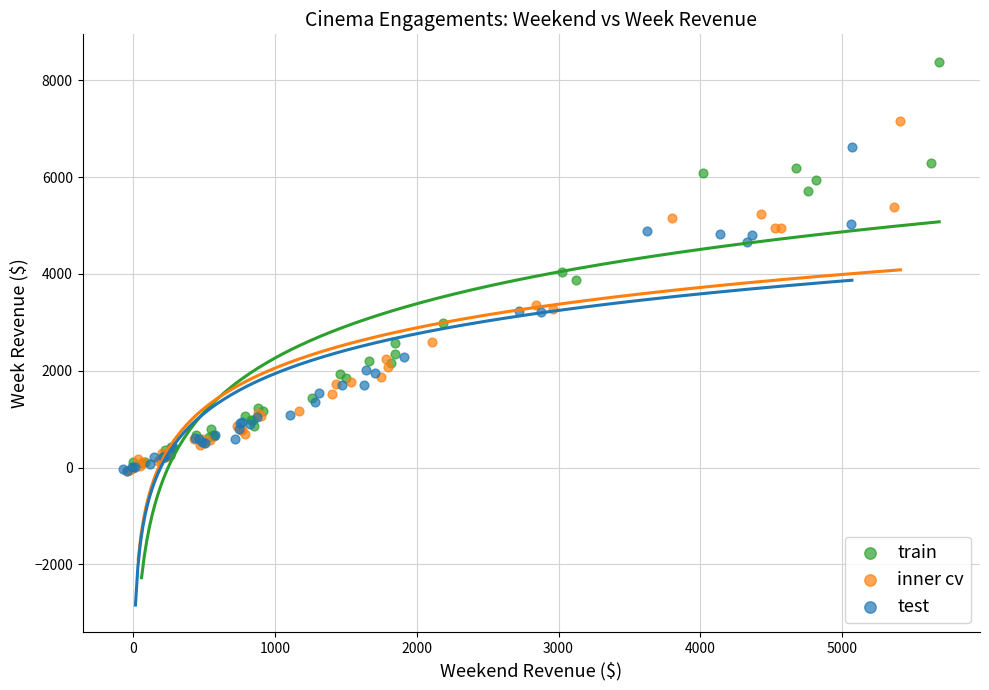

Which series reaches the maximum Y coordinate?

train